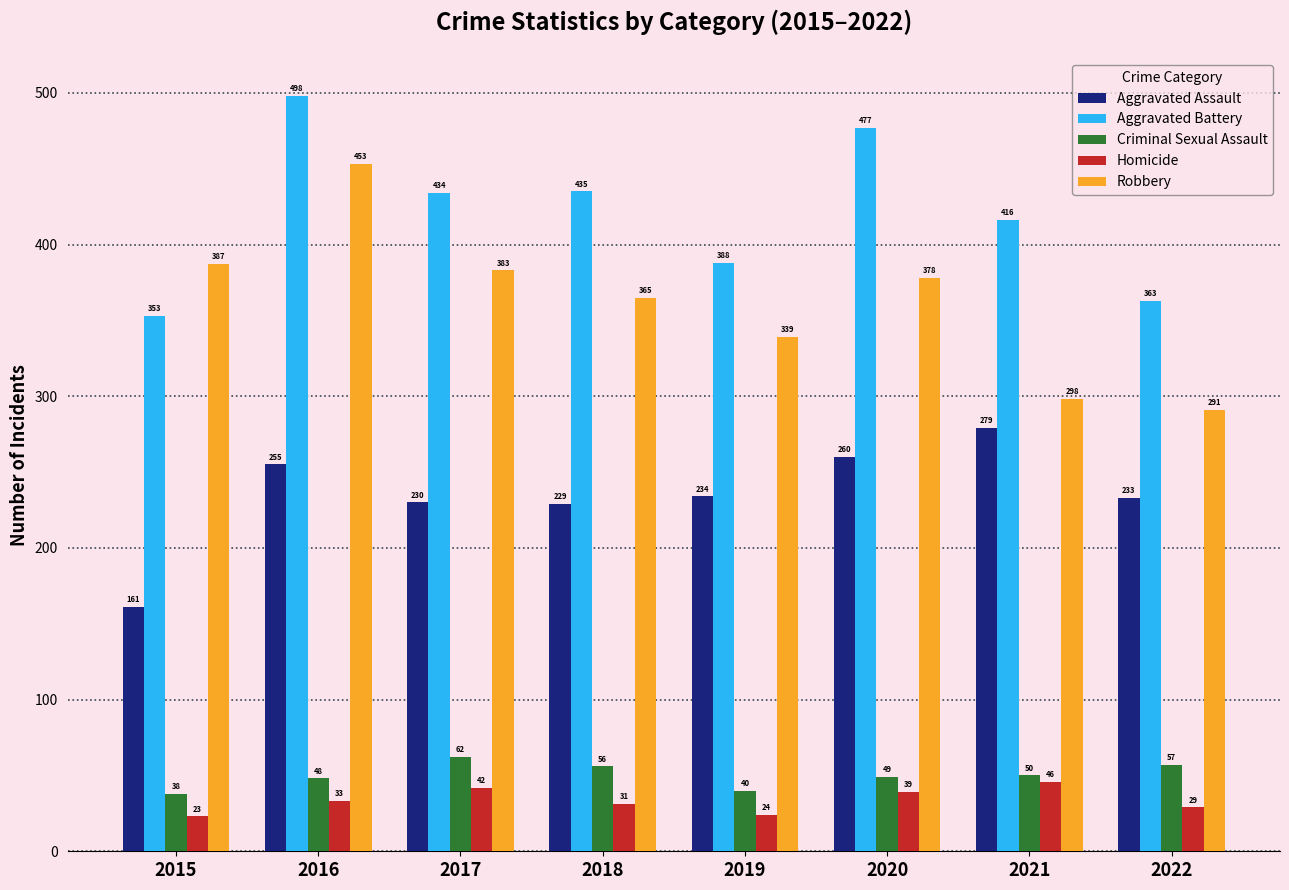

What is the maximum value shown in the chart?

498